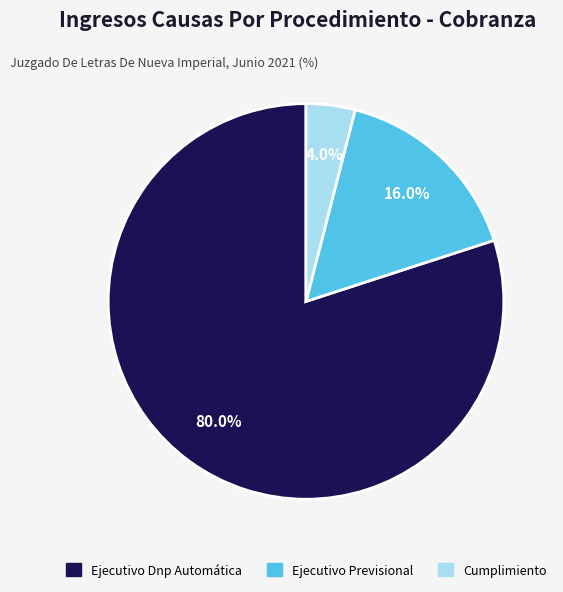

The Cumplimiento slice represents 4% of the pie. True or false?

True